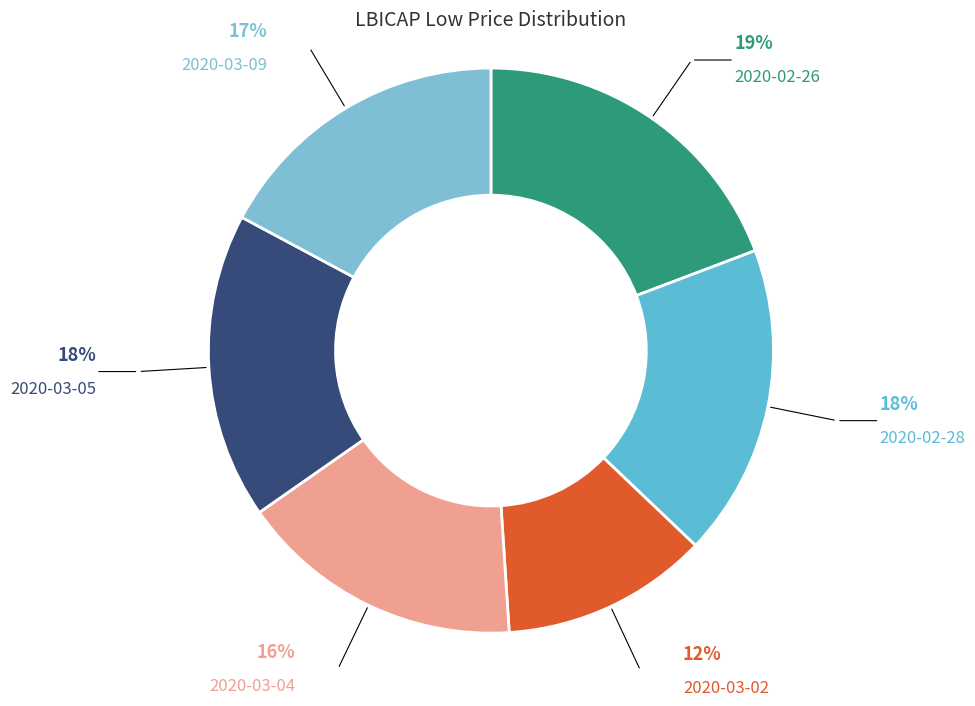

Which slice is the largest?

2020-02-26